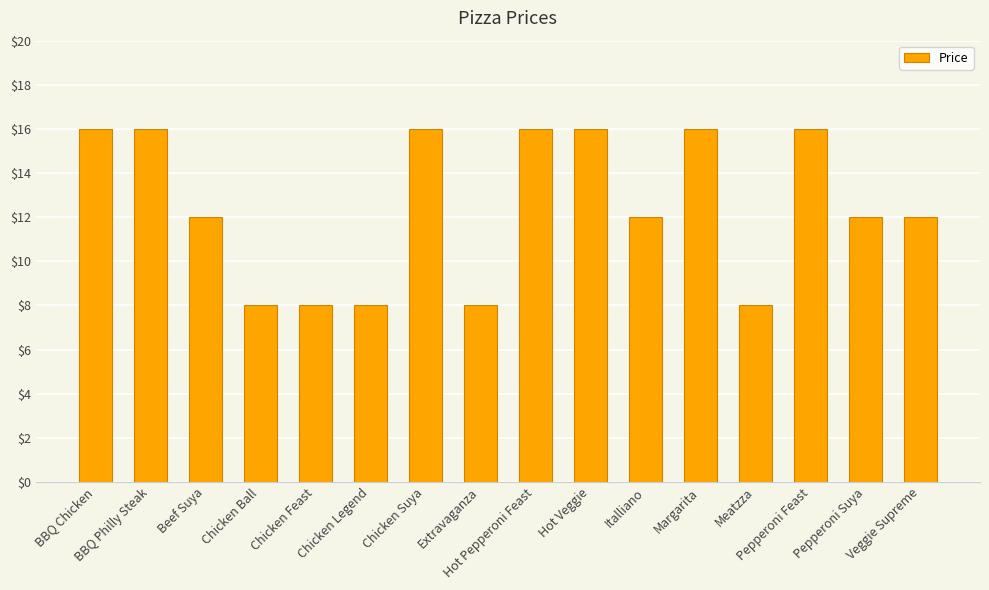

What is the greatest value displayed?

16